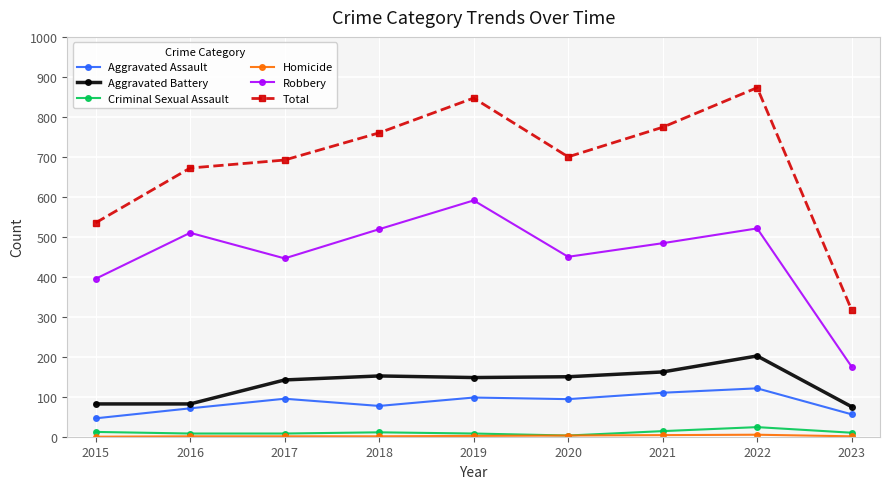

What is the difference between the maximum and minimum values in the Total series?

556